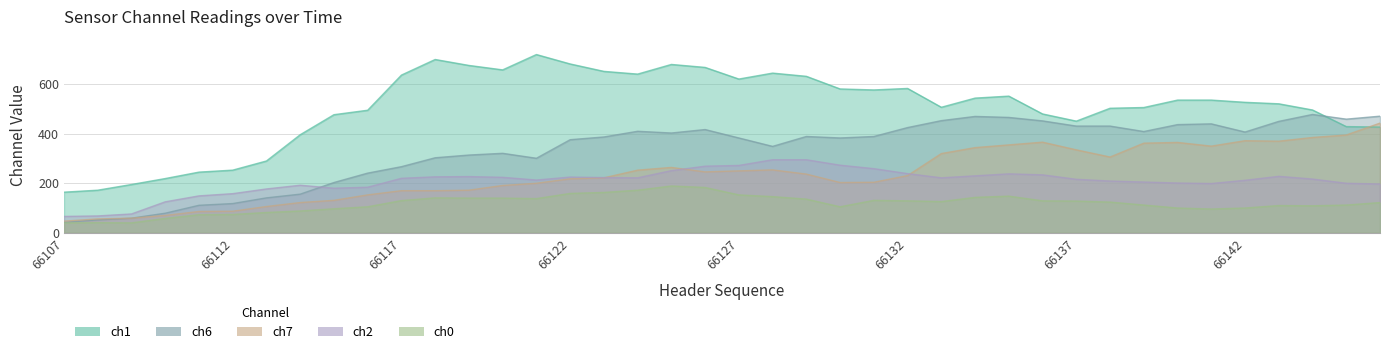

What is the sum of the ch7 values at 66110 and 66135?

425